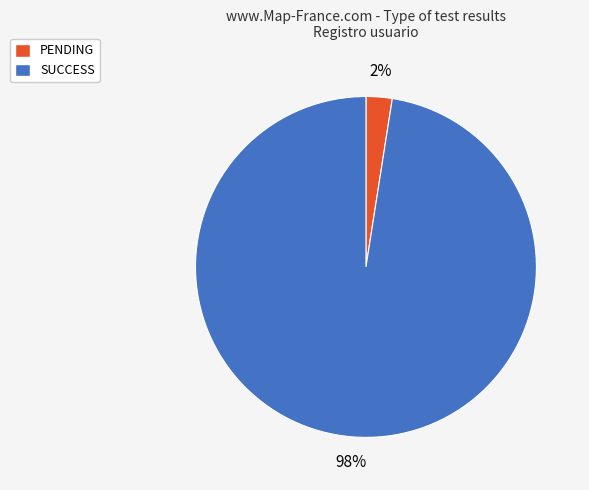

What is the largest slice in the pie chart?

SUCCESS